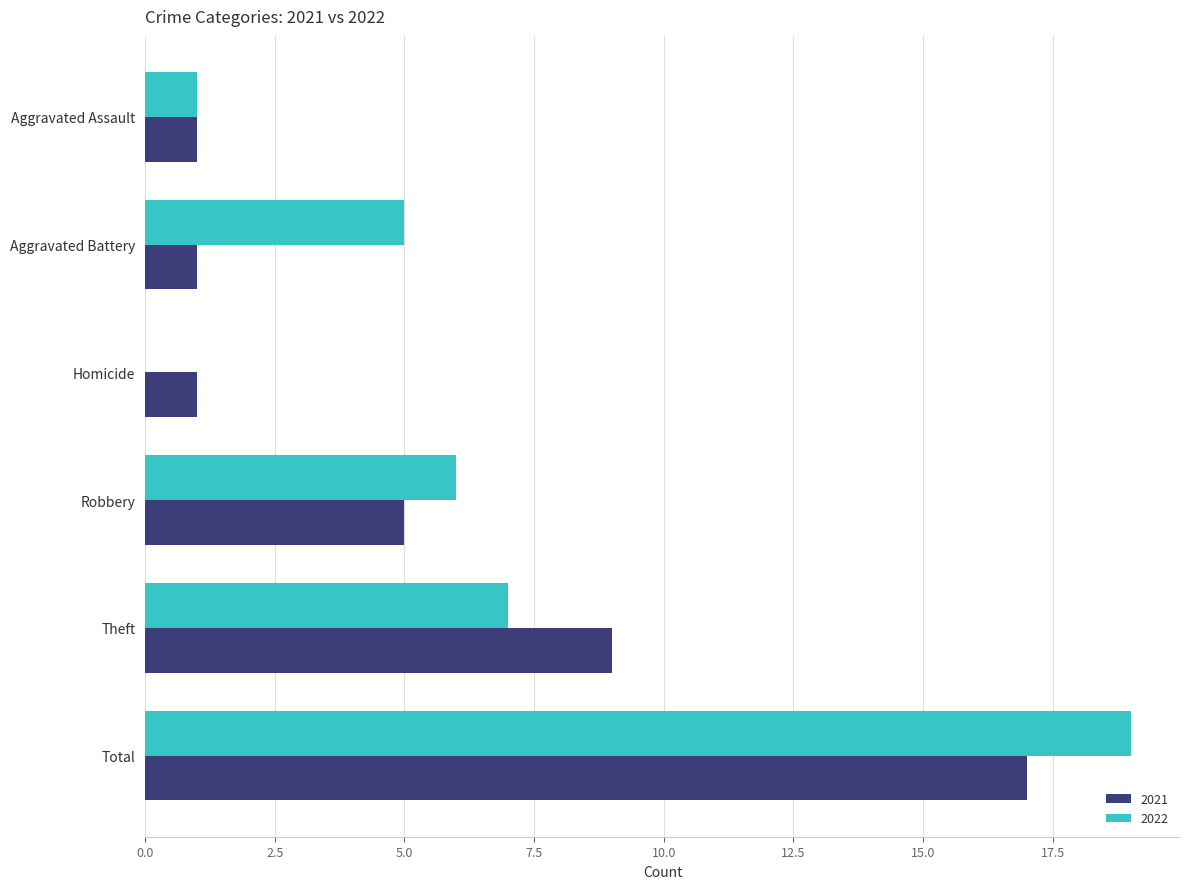

Which category has the highest value across all series?

Total